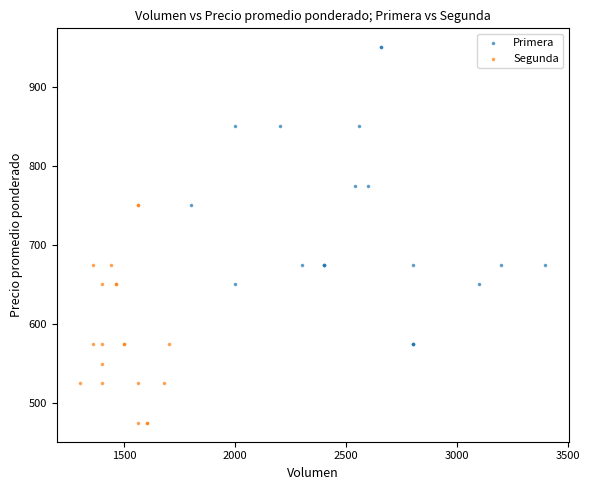

Which series contains the highest Y value?

Primera